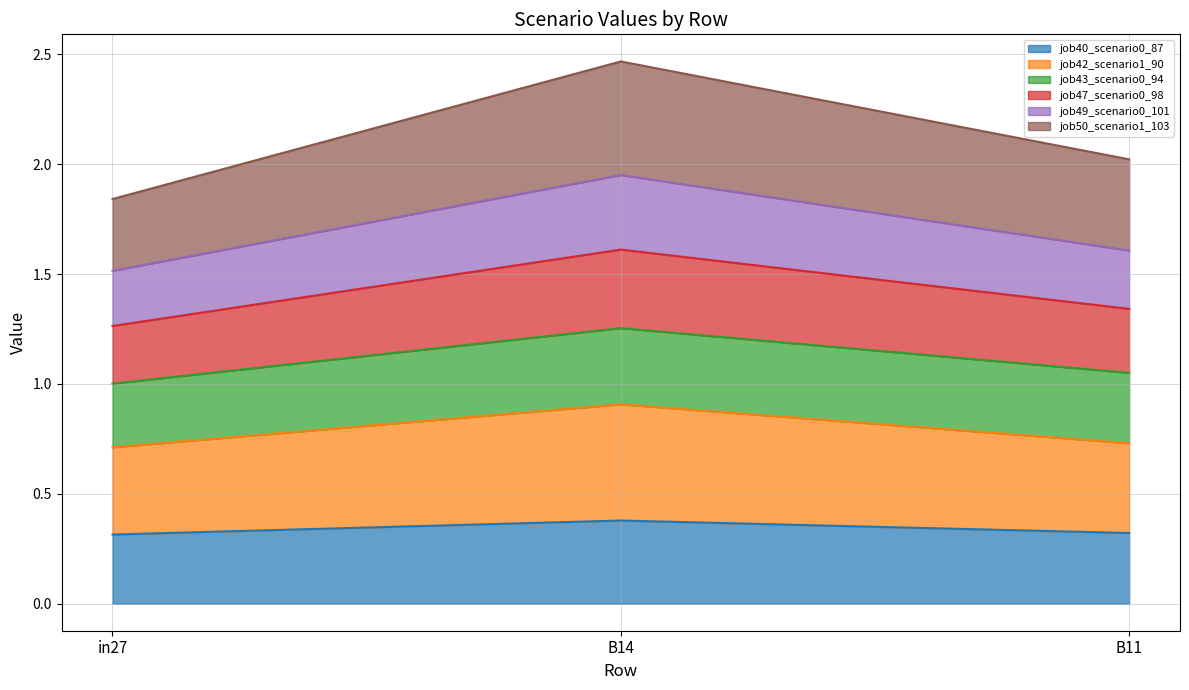

What is the label of the 3rd point from the right?

in27